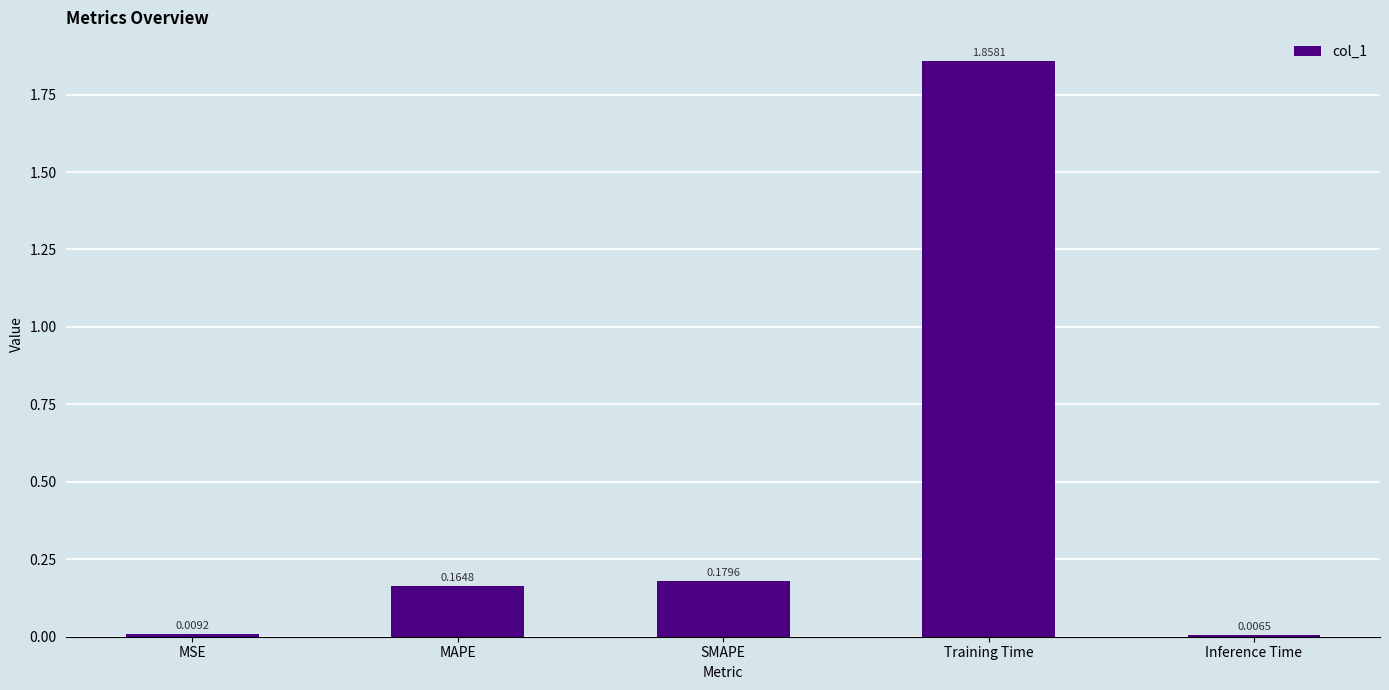

What is the label of the 5th bar from the left?

Inference Time